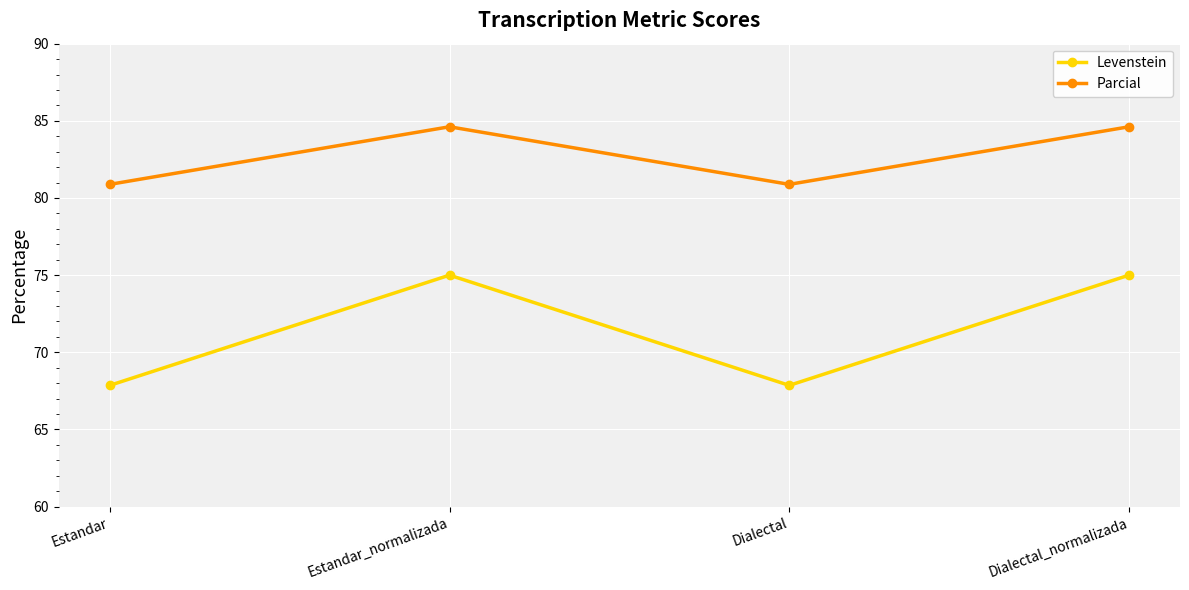

True or false: Levenstein and Parcial cross at least once.

False